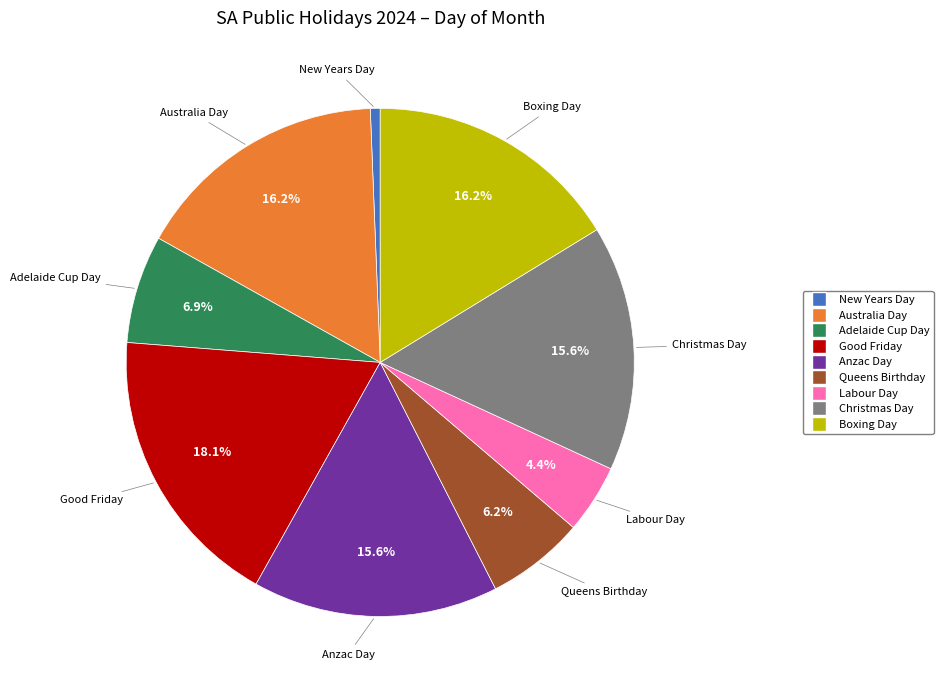

Count the number of slices in the pie.

9